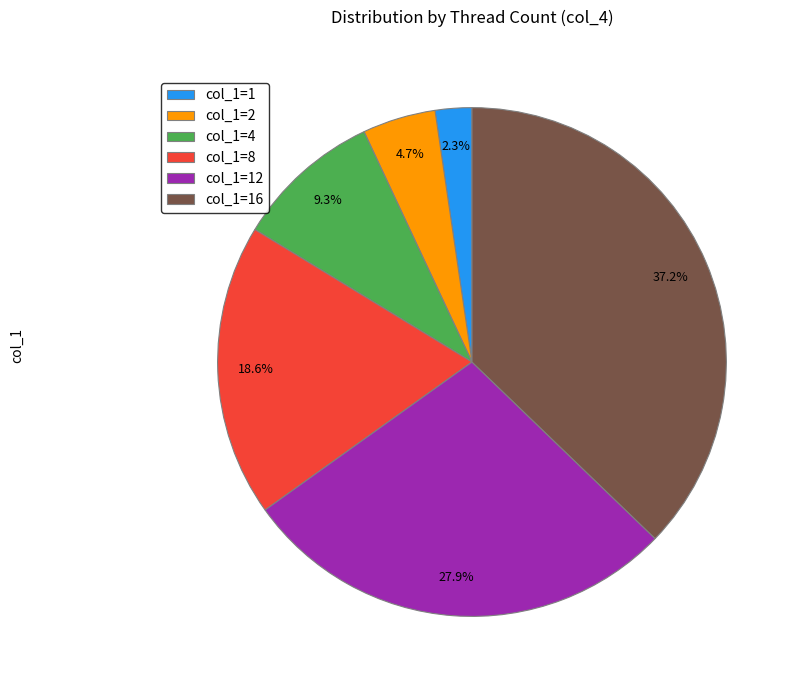

What is the largest slice in the pie chart?

col_1=16